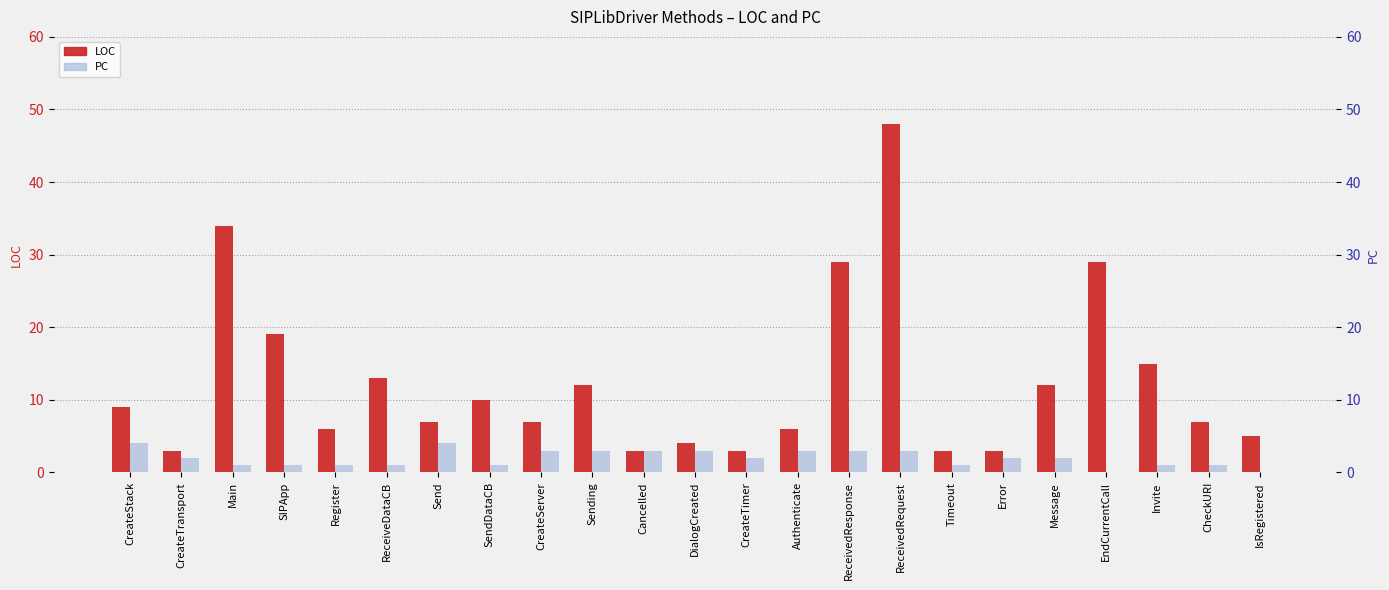

Which series changed the most between SendDataCB and Cancelled?

LOC